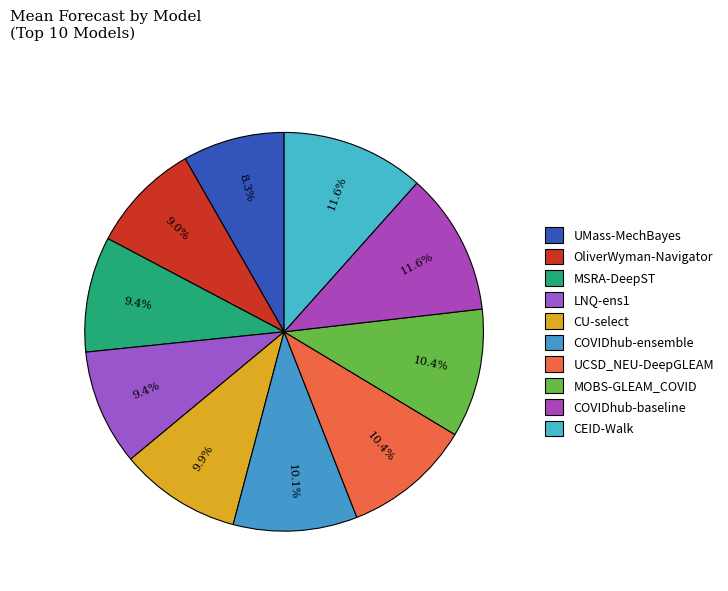

The UMass-MechBayes slice represents 8% of the pie. True or false?

True